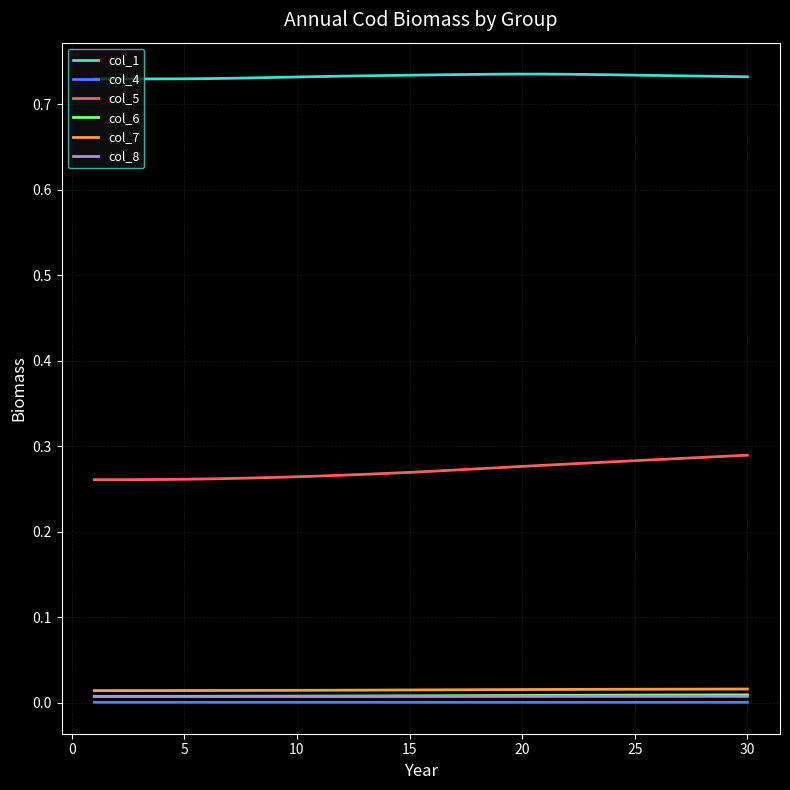

Which series has the largest total across all categories?

col_1